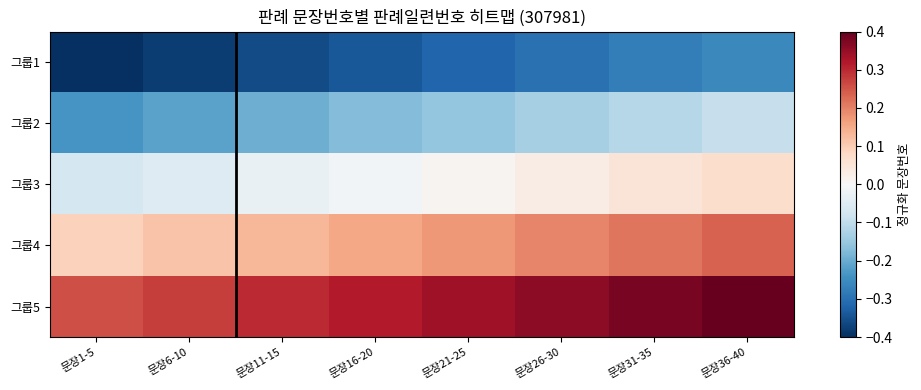

Reading left to right, extract all data points from this chart.

그룹1: 문장1-5=-0.4	문장6-10=-0.4	문장11-15=-0.4	문장16-20=-0.3	문장21-25=-0.3	문장26-30=-0.3	문장31-35=-0.3	문장36-40=-0.3
그룹2: 문장1-5=-0.2	문장6-10=-0.2	문장11-15=-0.2	문장16-20=-0.2	문장21-25=-0.2	문장26-30=-0.1	문장31-35=-0.1	문장36-40=-0.1
그룹3: 문장1-5=-0.1	문장6-10=-0.1	문장11-15=-0.0	문장16-20=-0.0	문장21-25=0.0	문장26-30=0.0	문장31-35=0.1	문장36-40=0.1
그룹4: 문장1-5=0.1	문장6-10=0.1	문장11-15=0.1	문장16-20=0.2	문장21-25=0.2	문장26-30=0.2	문장31-35=0.2	문장36-40=0.2
그룹5: 문장1-5=0.3	문장6-10=0.3	문장11-15=0.3	문장16-20=0.3	문장21-25=0.3	문장26-30=0.4	문장31-35=0.4	문장36-40=0.4